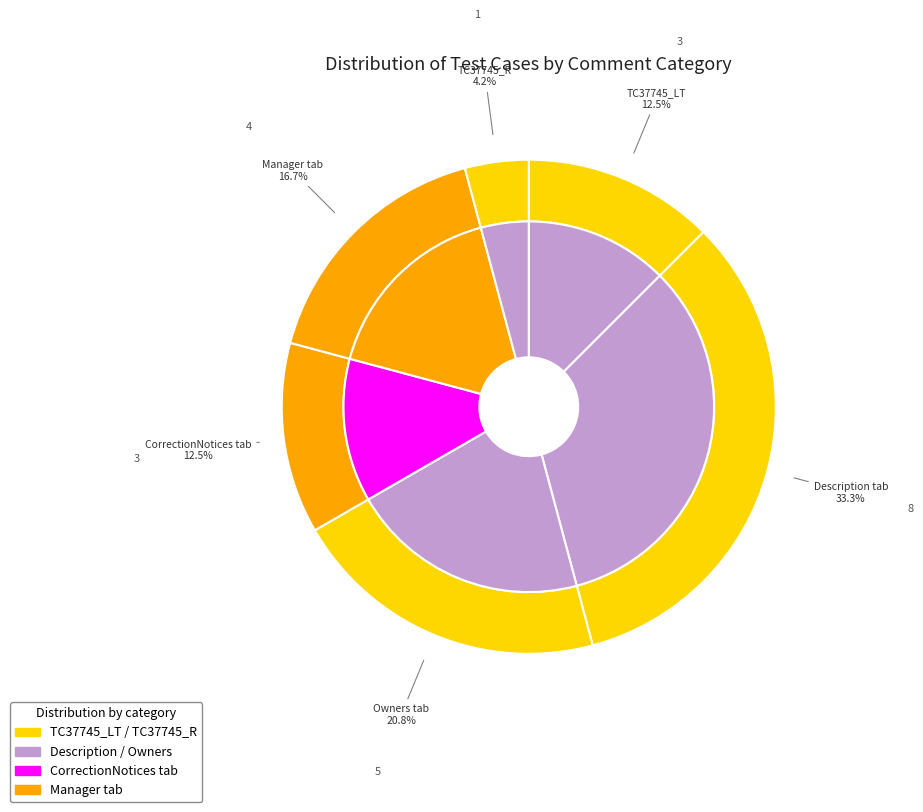

Which has a higher value, CorrectionNotices tab or Manager tab?

Manager tab